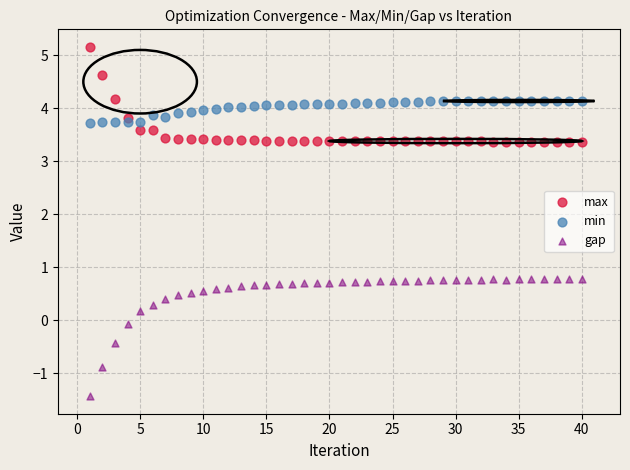

Across all data points, what is the range of X values (max minus min)?

39.0